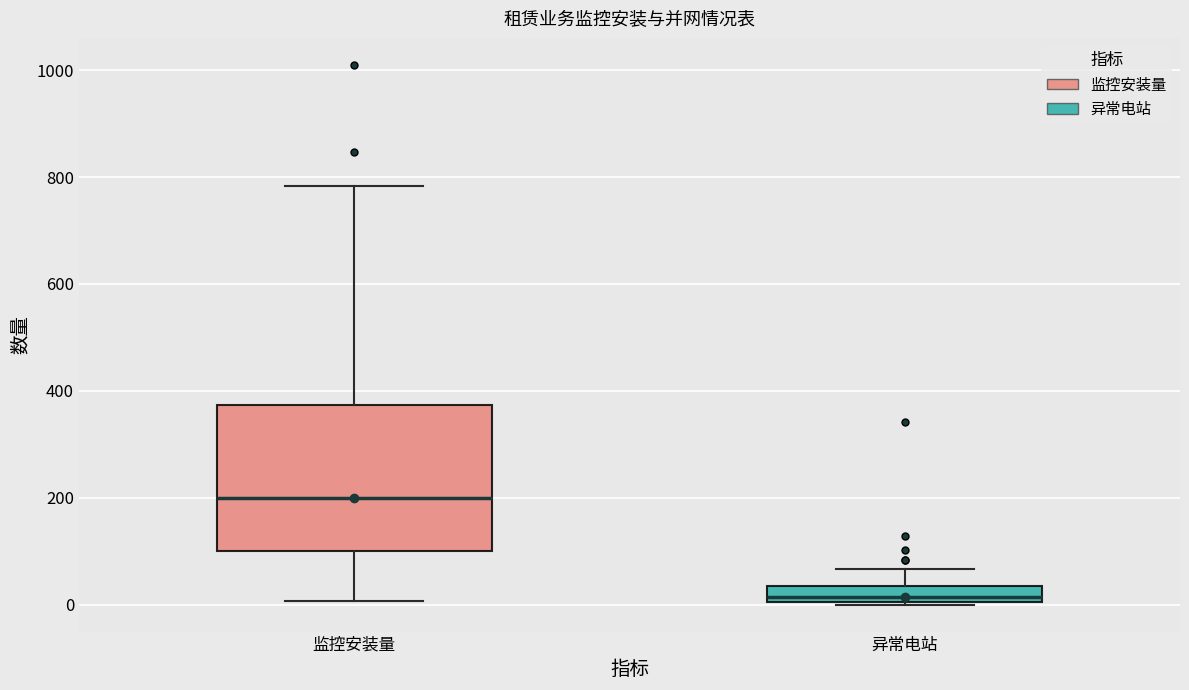

Where does the upper whisker of the box for 监控安装量 end on the y-axis? The values are not printed on the chart, so give them approximately, as read against the axis.

780